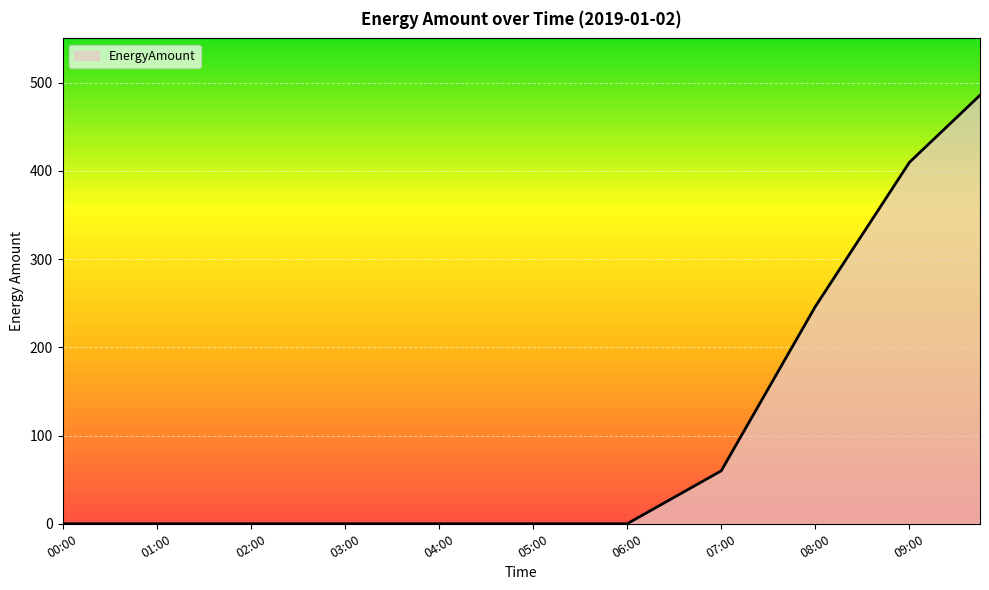

What is the greatest value displayed?

485.6